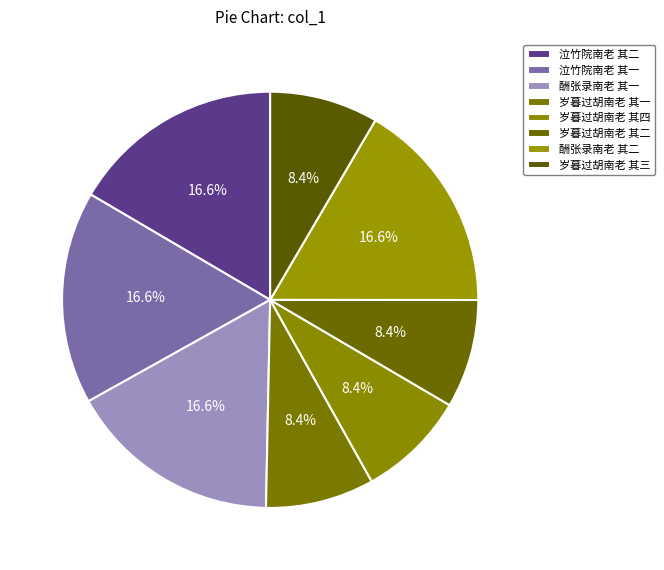

True or false: 酬张录南老 其一 accounts for 17% of the total.

True